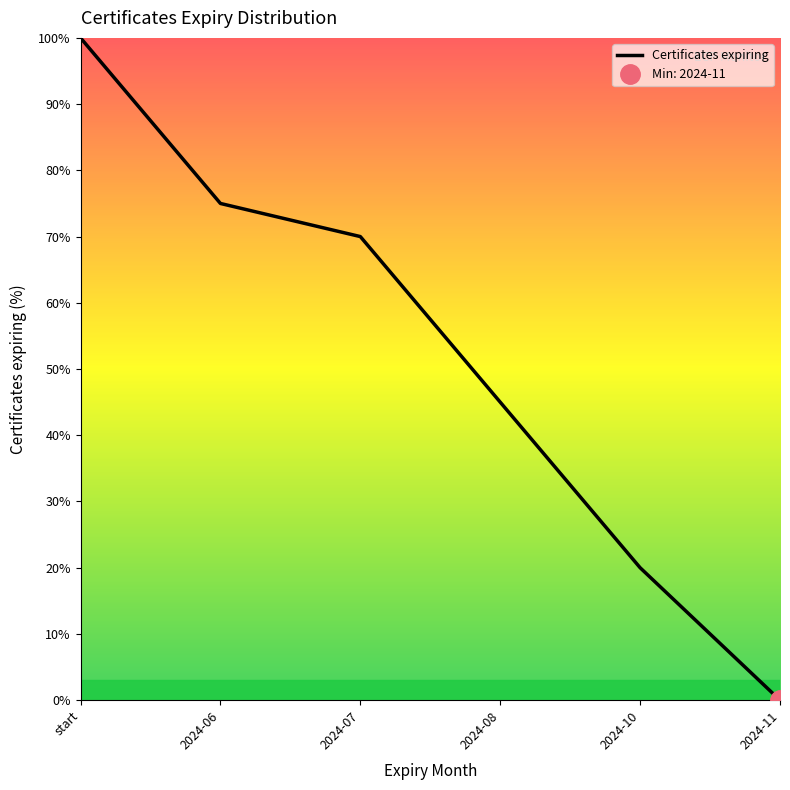

What value does the data have at start?

100.0